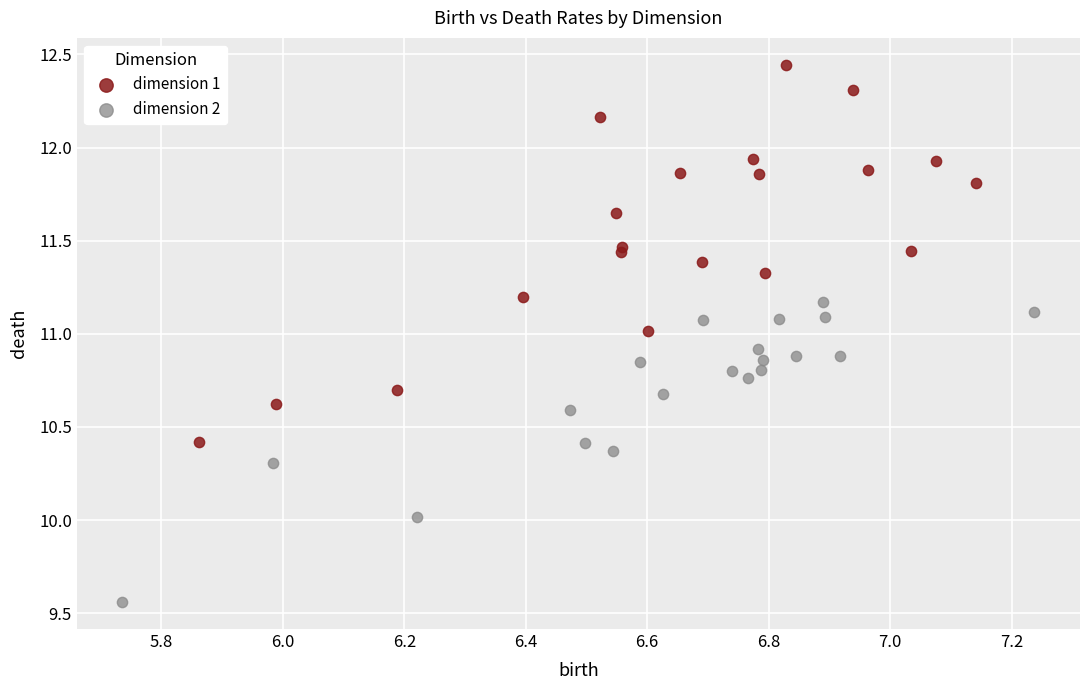

What are all the series names shown in the legend?

dimension 1, dimension 2